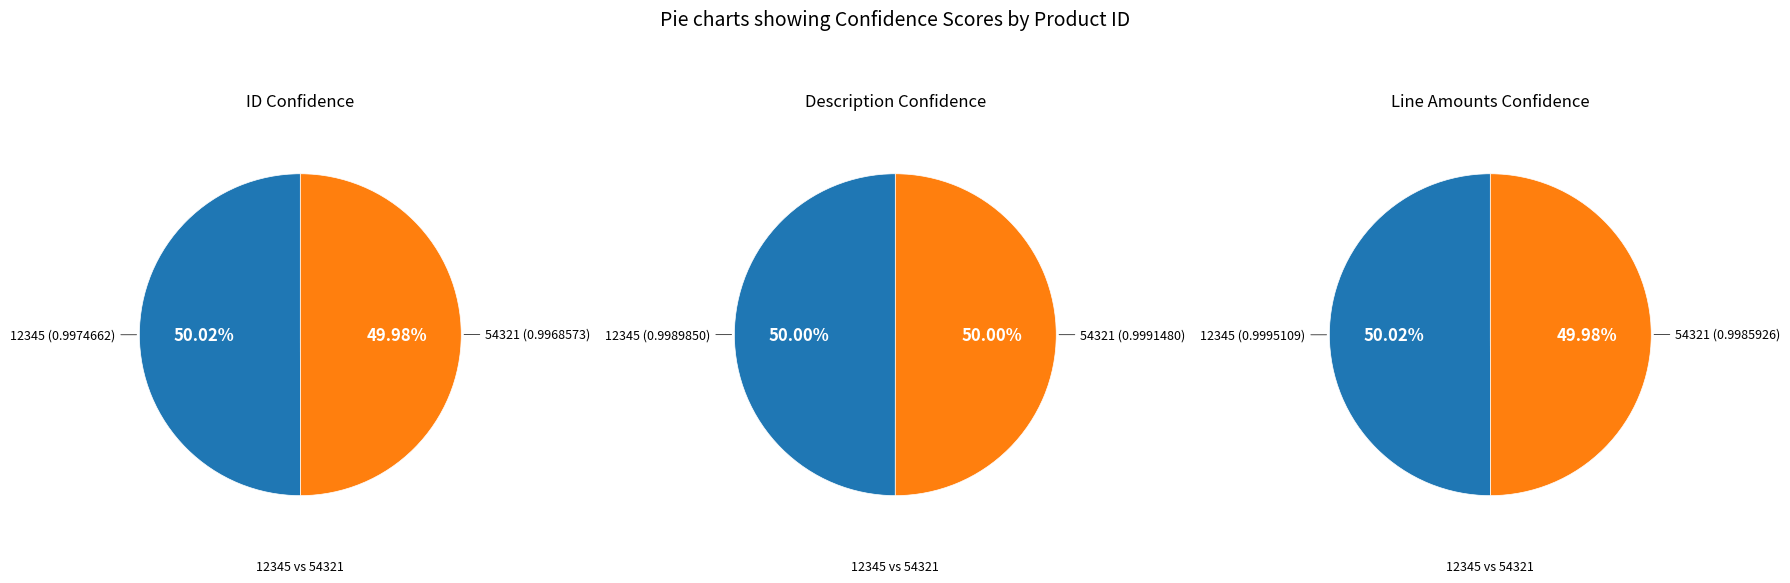

Count the number of slices in the pie.

2